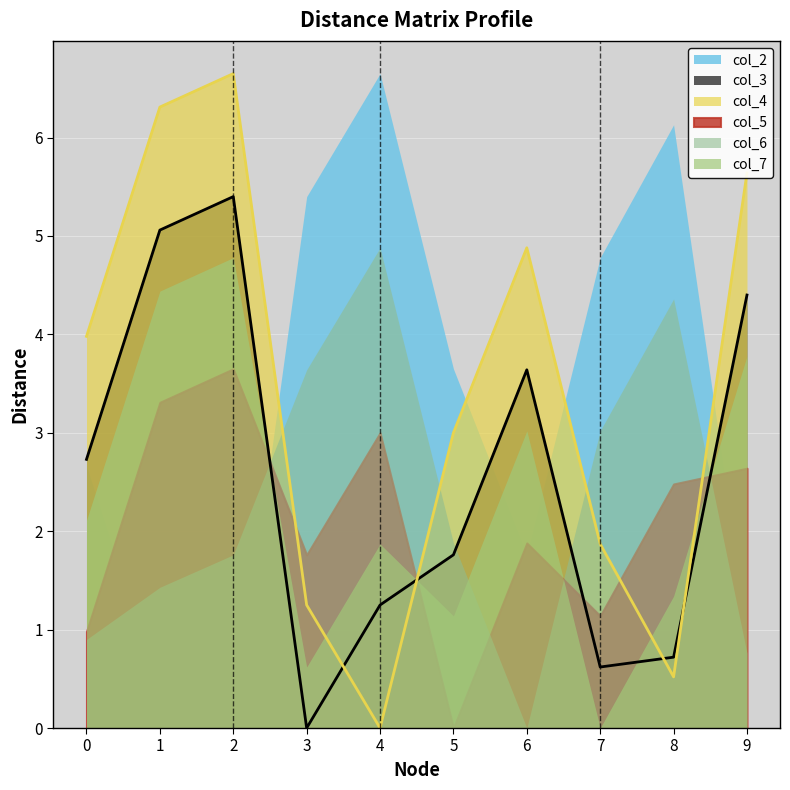

Which has a higher value, 4 or 5?

4